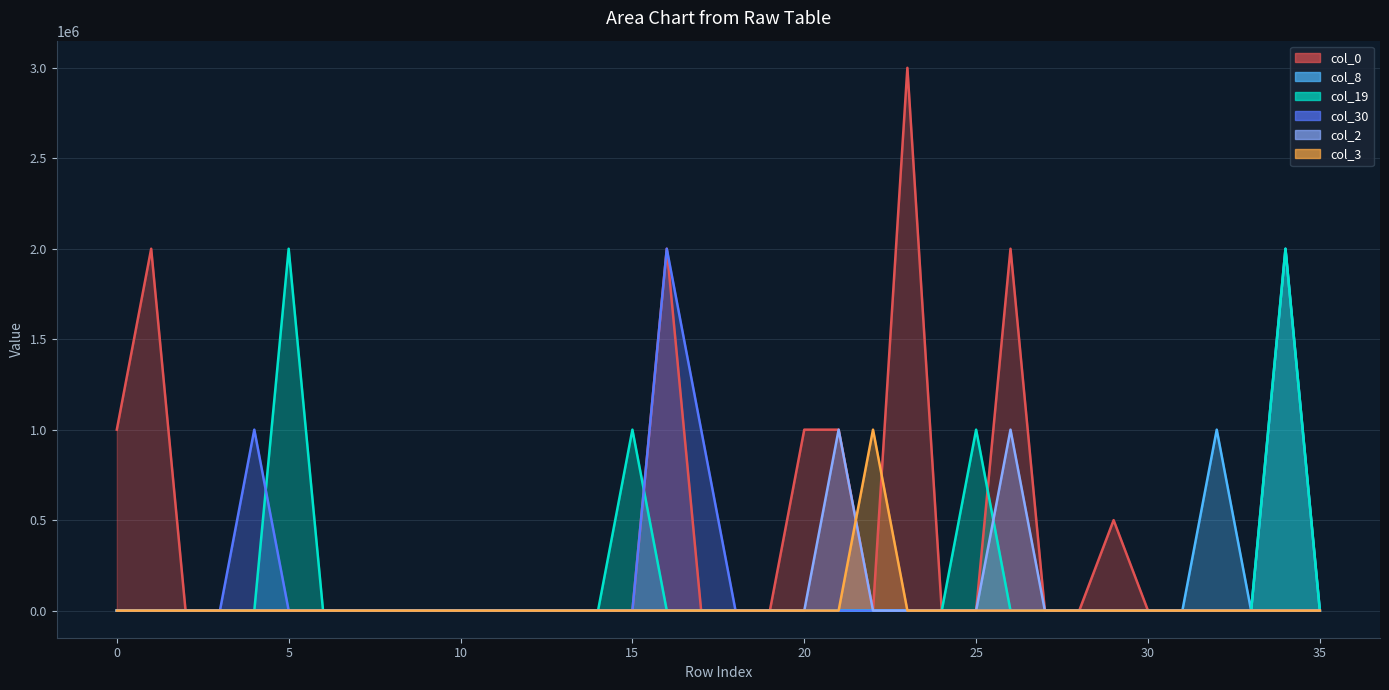

What is the label of the 31st point from the left?

30